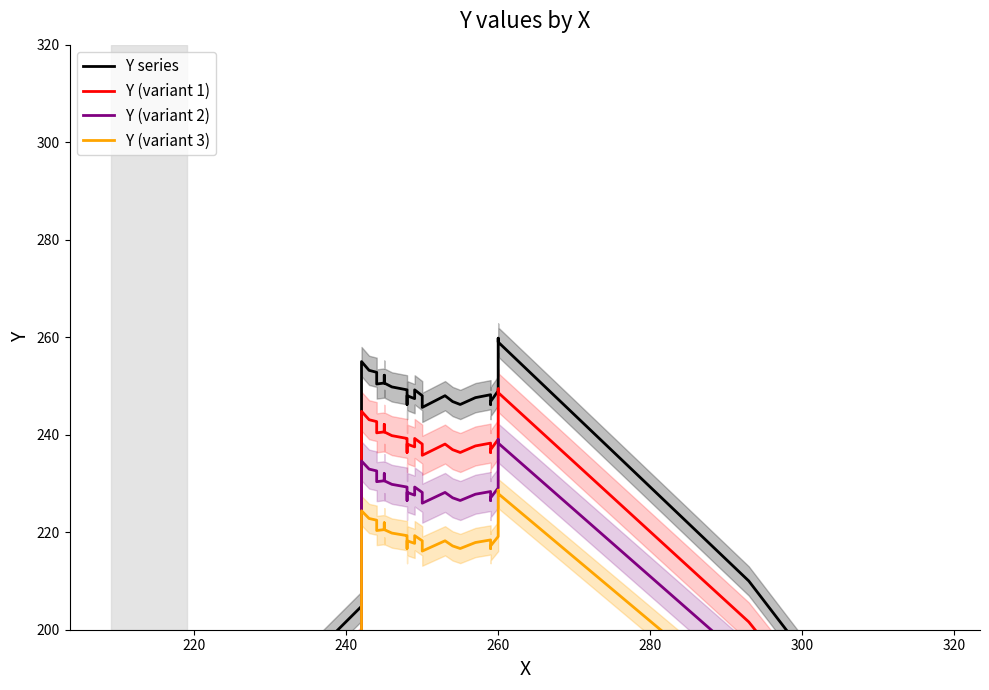

What is the spread (max minus min) of values at 240?

30.6